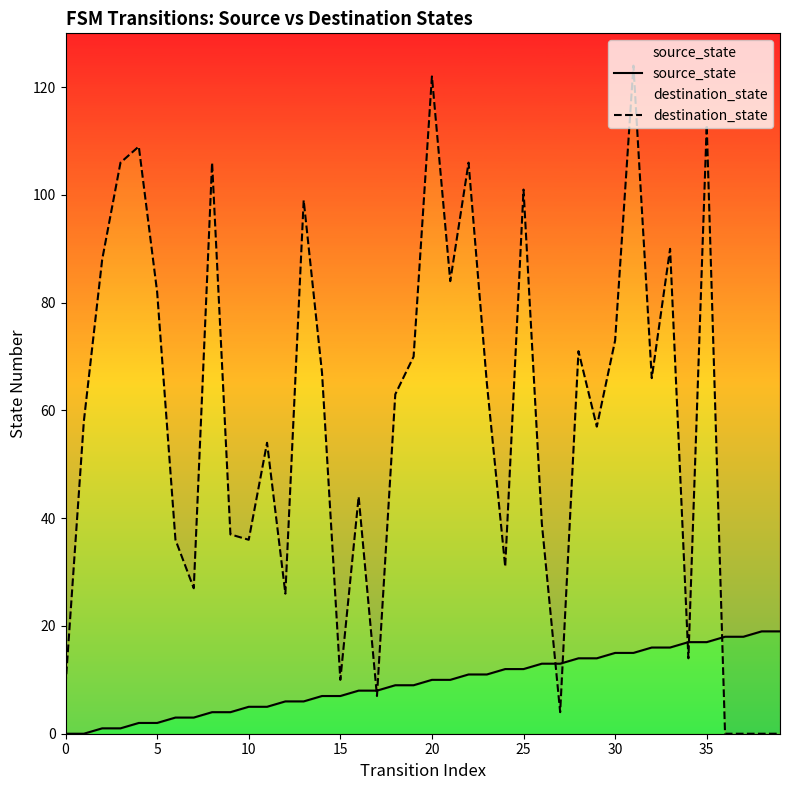

Which series has the largest range (max minus min)?

destination_state